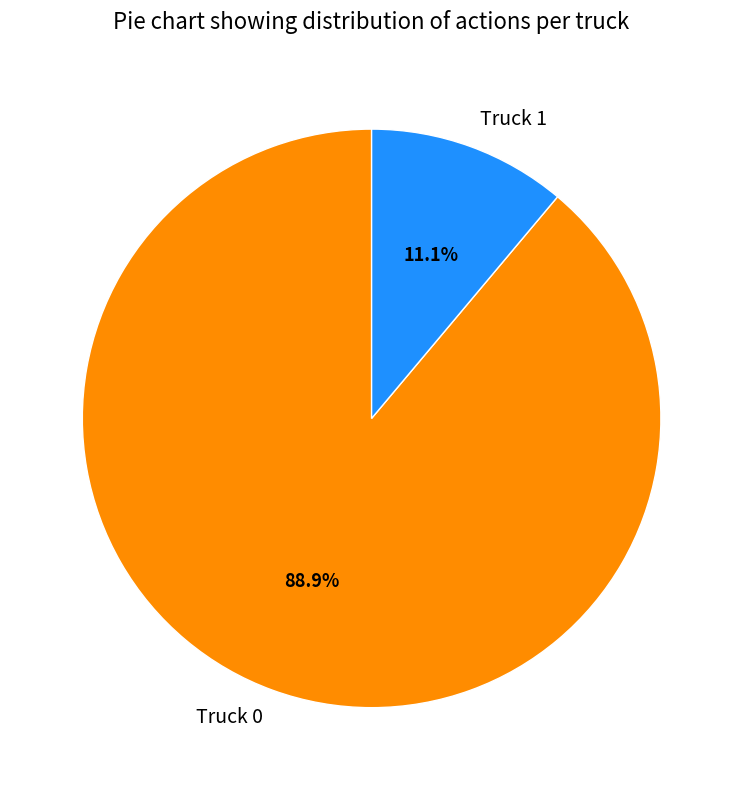

To the nearest percent, what is the difference between the Truck 1 and Truck 0 slice percentages?

78%